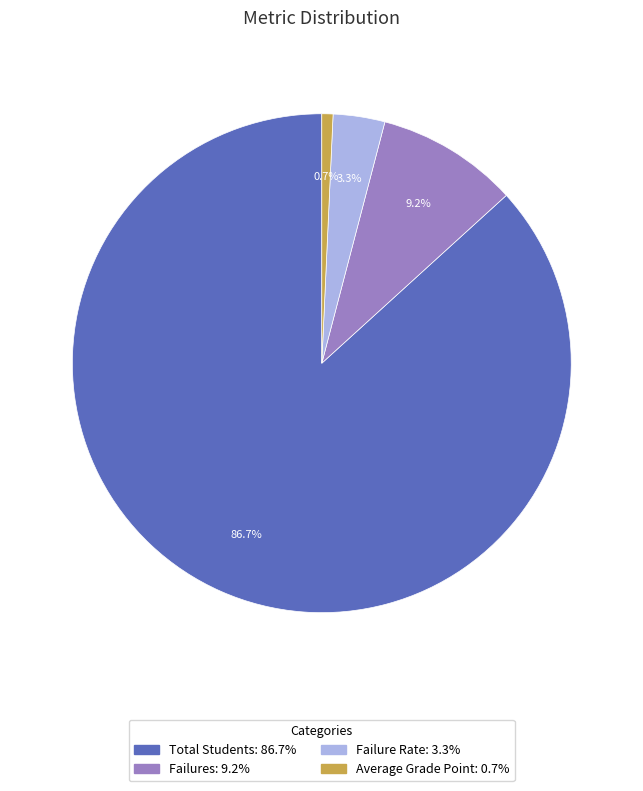

What is the majority slice?

Total Students